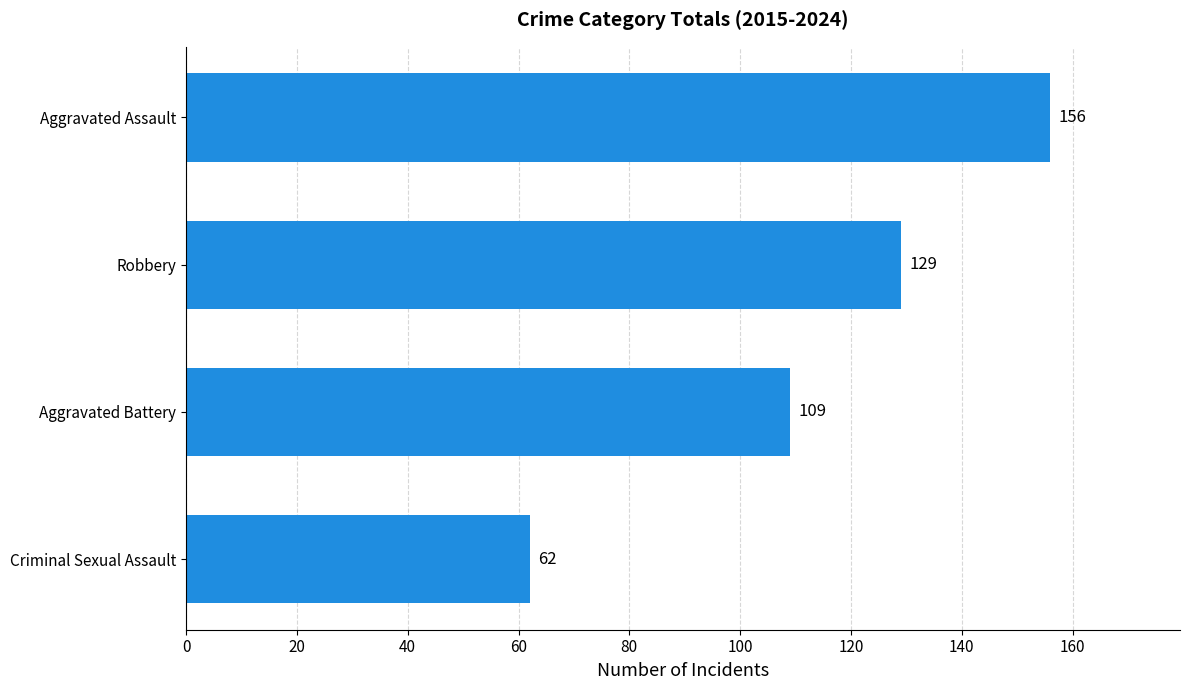

Reading top to bottom, list all the values displayed in this chart.

156	129	109	62